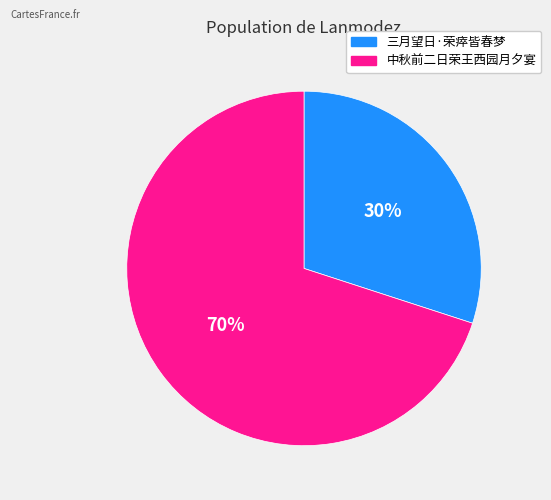

Does 三月望日·荣瘁皆春梦 represent more than half of the total?

No